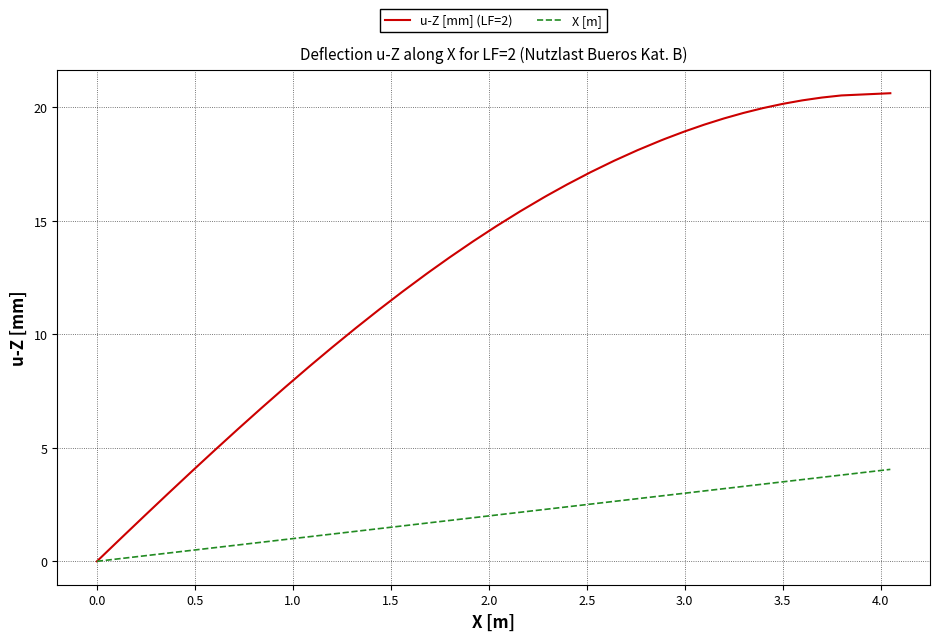

List the series in order of their overall mean, highest first.

u-Z [mm] (LF=2), X [m]